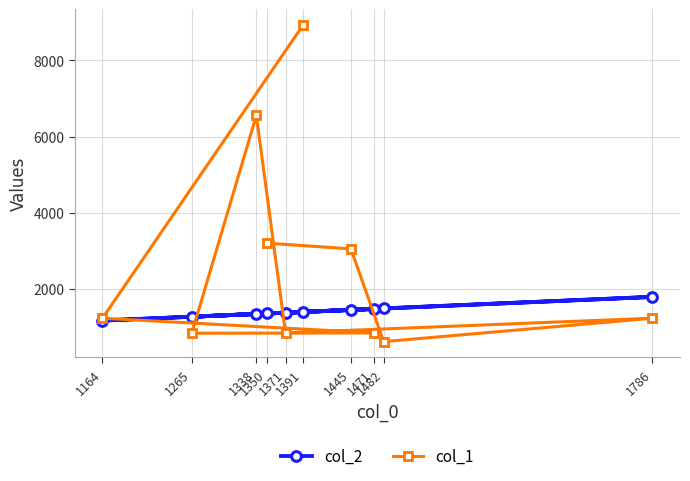

How many interior local valleys does the col_2 series have?

2